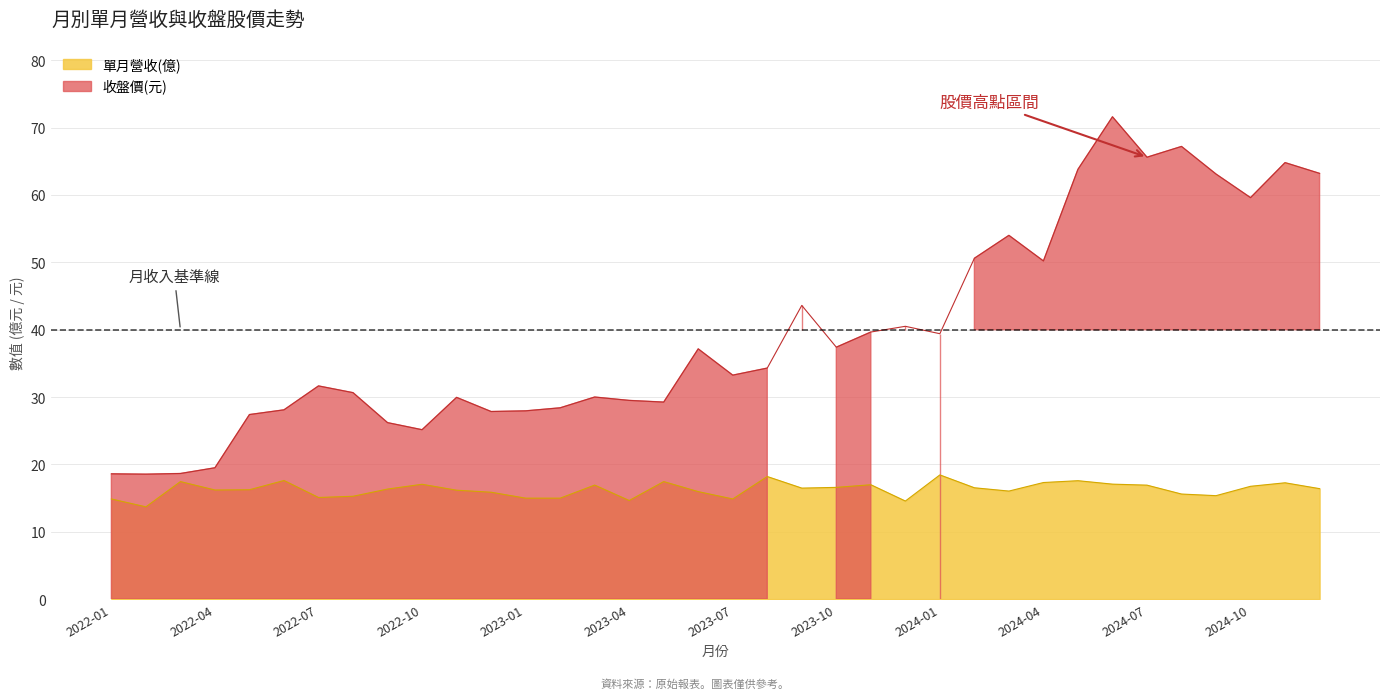

The 單月營收(億) series shows 27.4 at 2024-09. True or false?

False